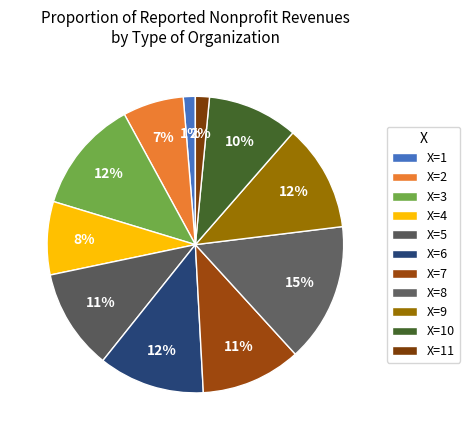

What is the largest slice in the pie chart?

8